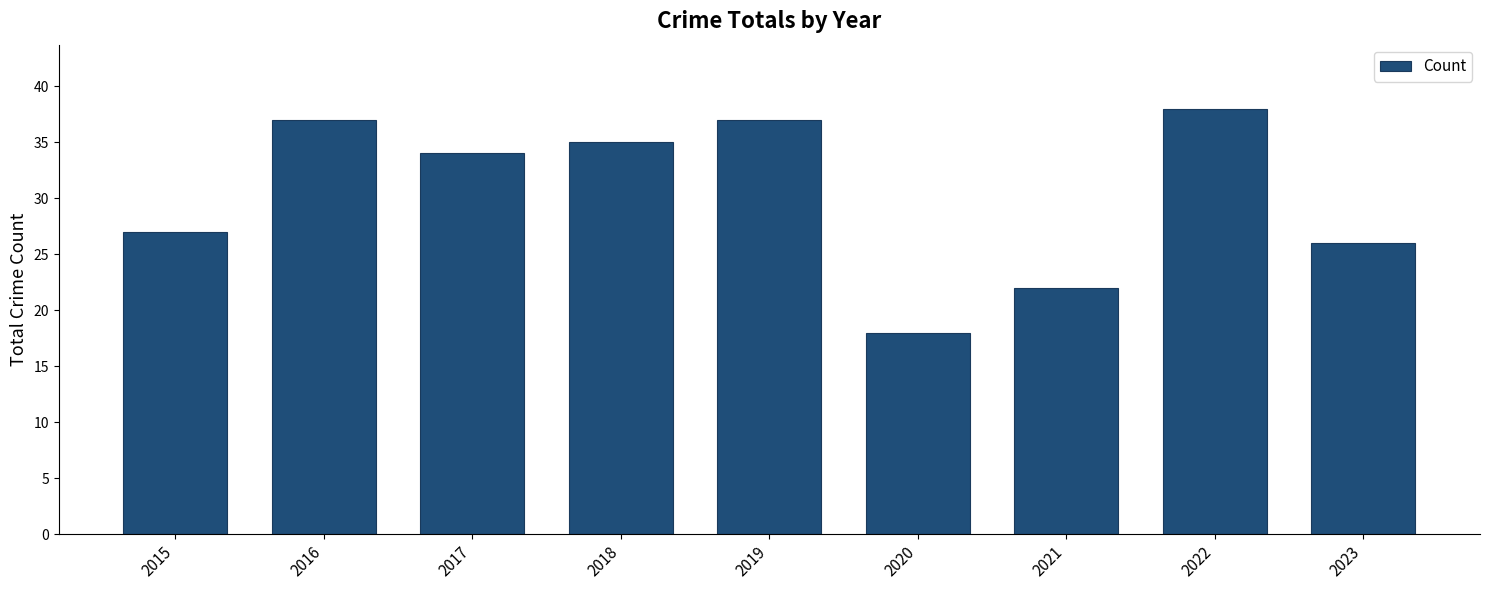

Does the chart contain stacked bars?

No